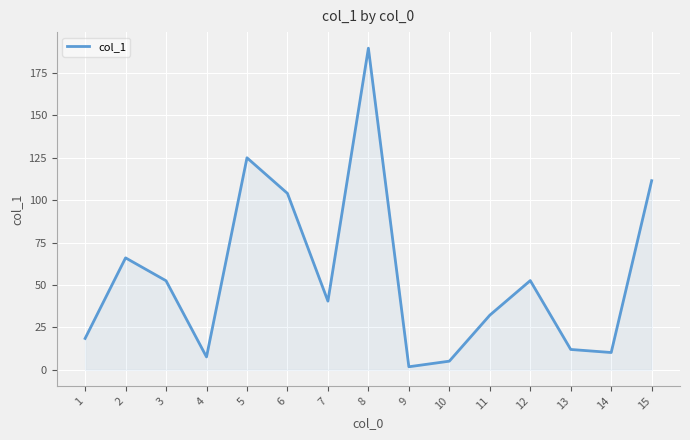

The chart shows a value of 3.4 at 14. True or false?

False